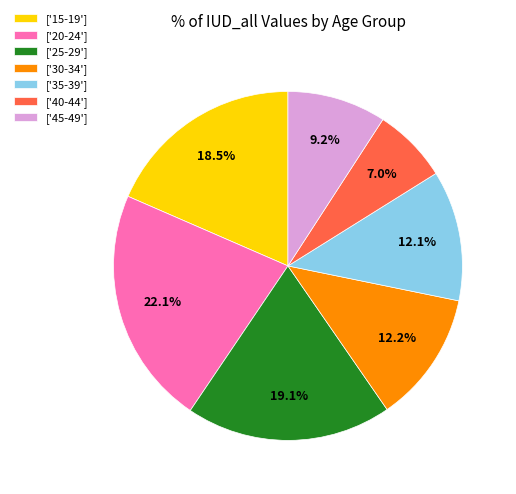

Which category has the smallest portion of the pie?

['40-44']